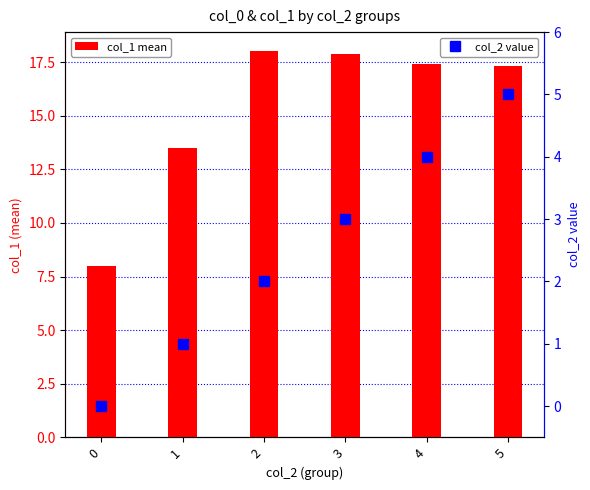

Which series has the widest spread of values?

col_1 mean